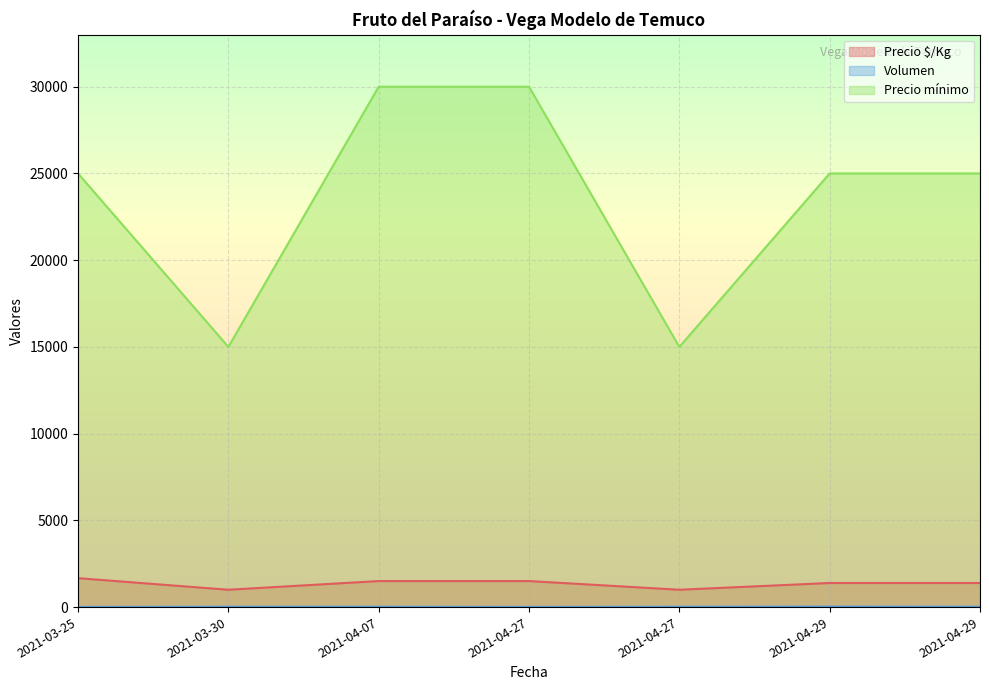

In Volumen, how many points are lower than both neighbors (excluding endpoints)?

1